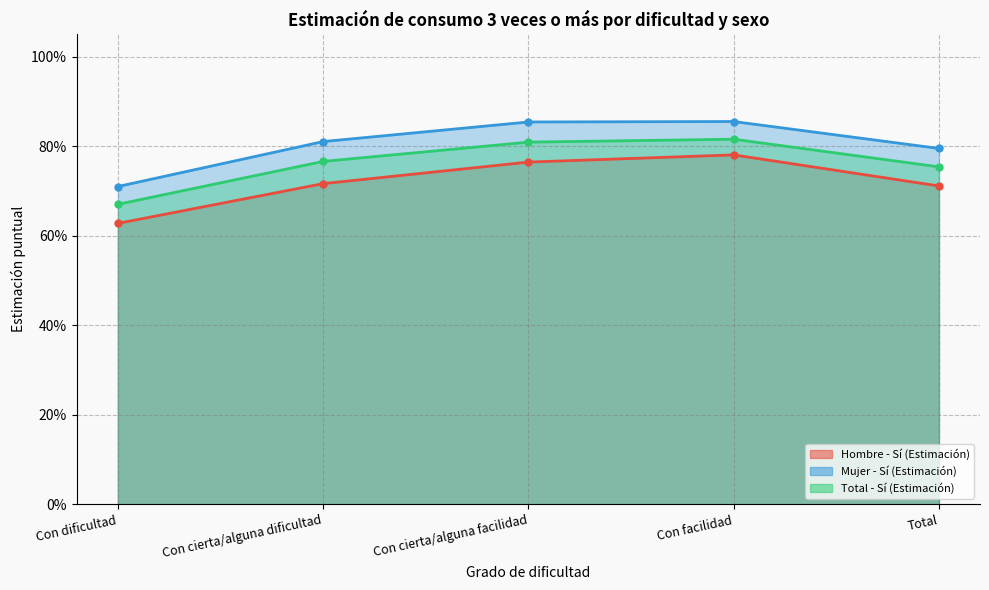

The value of Hombre - Sí (Estimación) at Con cierta/alguna dificultad is 0.2. True or false?

False